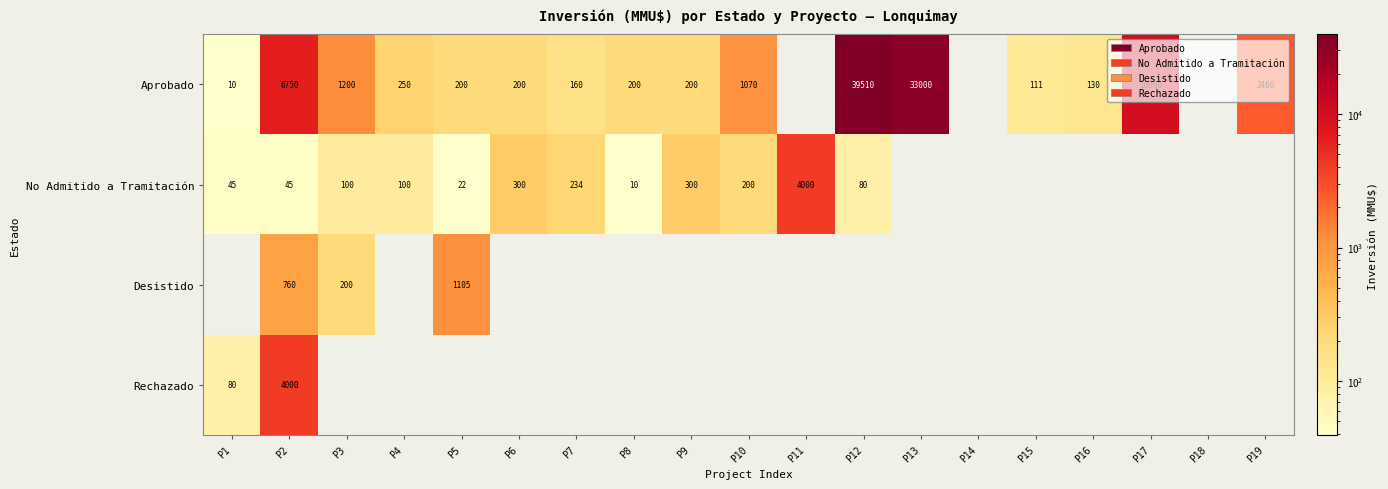

What is the sum of the No Admitido a Tramitación values at P4 and P10?

300